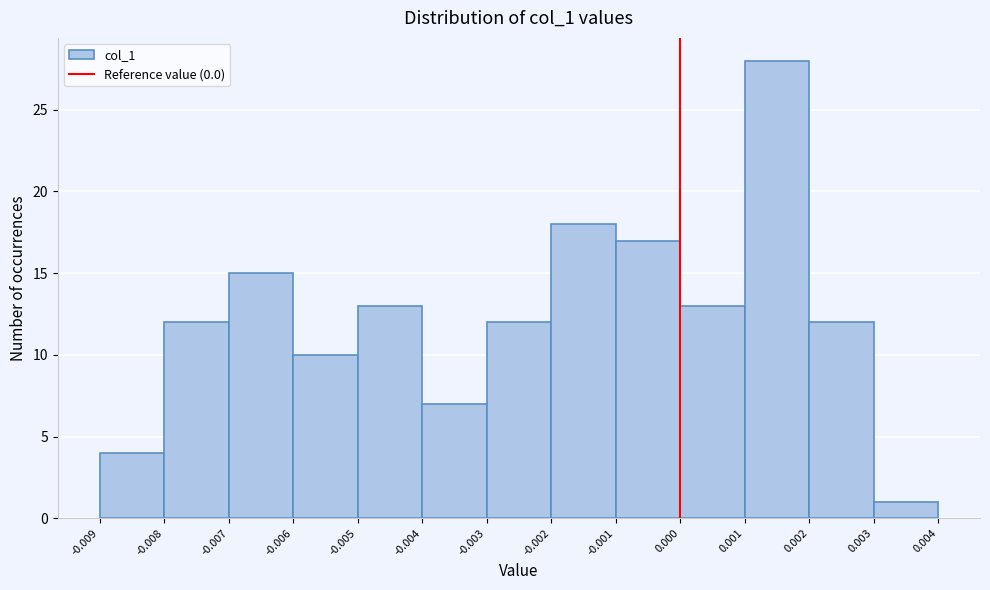

Over which range of the x-axis is the bar tallest?

0.001 to 0.002